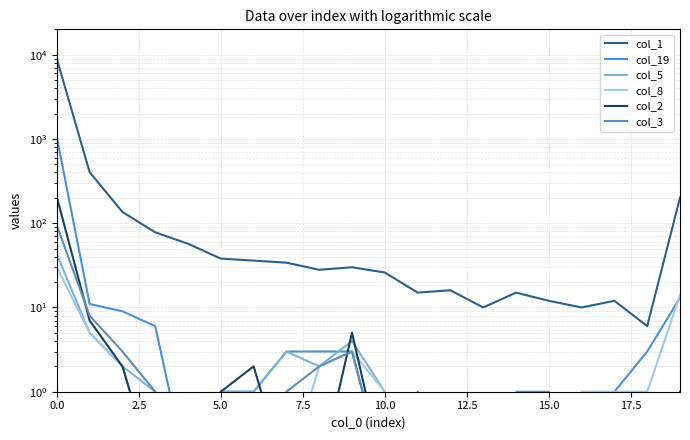

At 15, list the series in order from smallest to largest.

col_5, col_8, col_2, col_3, col_19, col_1